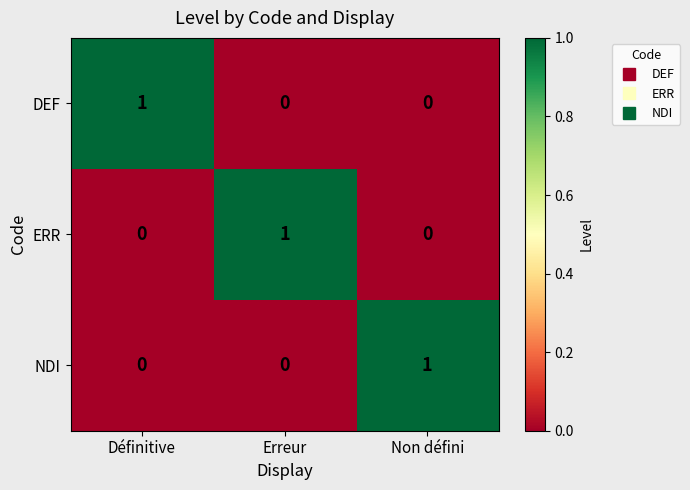

Which category has the highest value in the DEF series?

Définitive